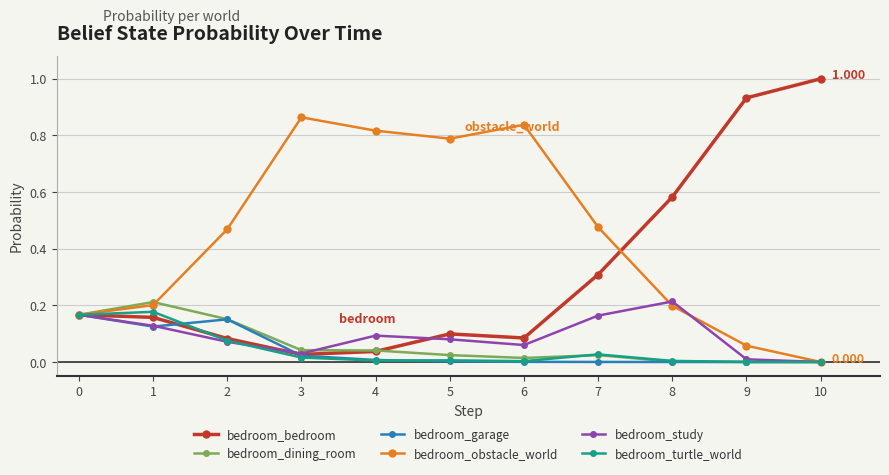

Which series changed the most between 1 and 9?

bedroom_bedroom